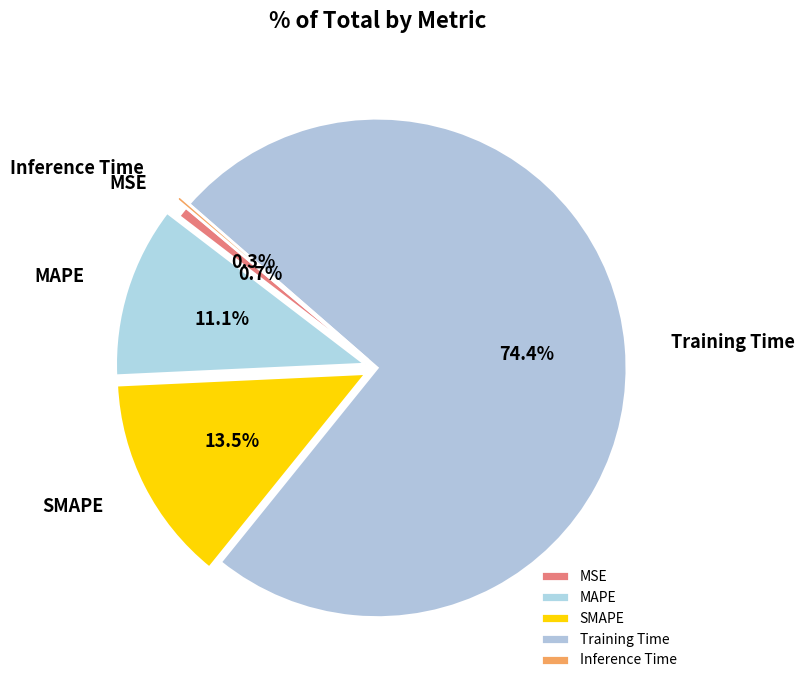

Do Inference Time and MAPE together represent more than half of the pie?

No